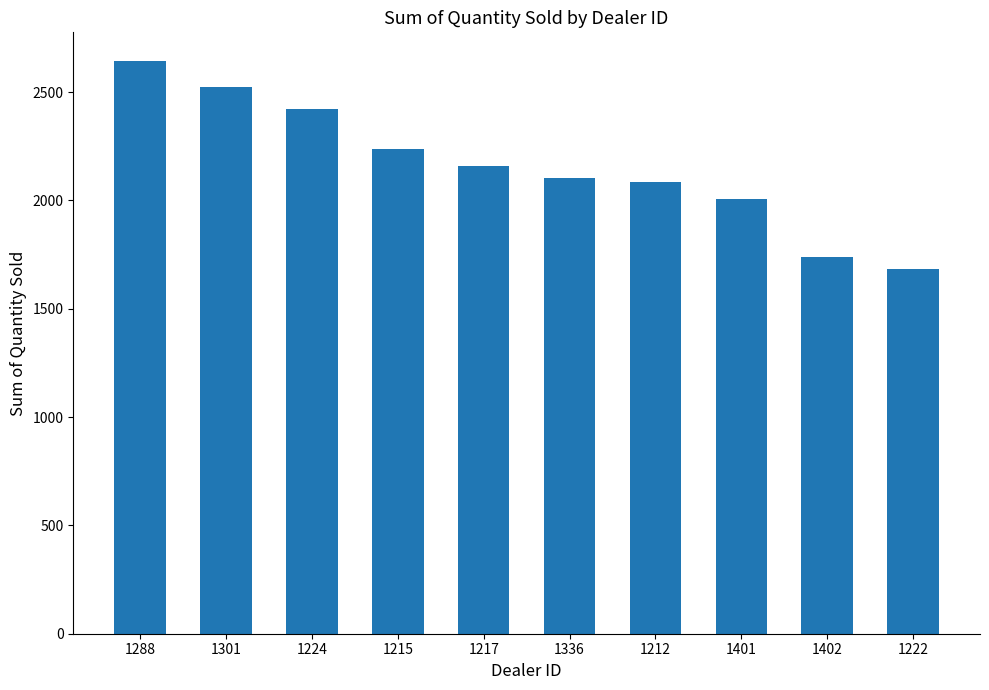

Are the bars grouped side by side (vs. stacked)?

No